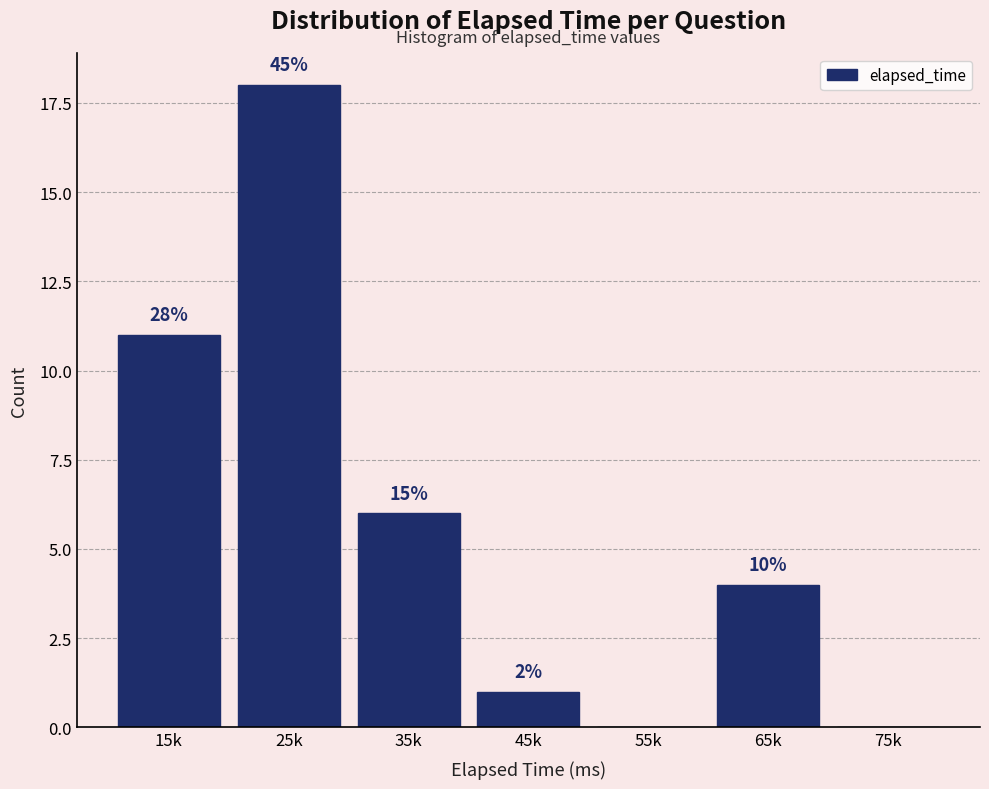

Are the bars horizontal?

No